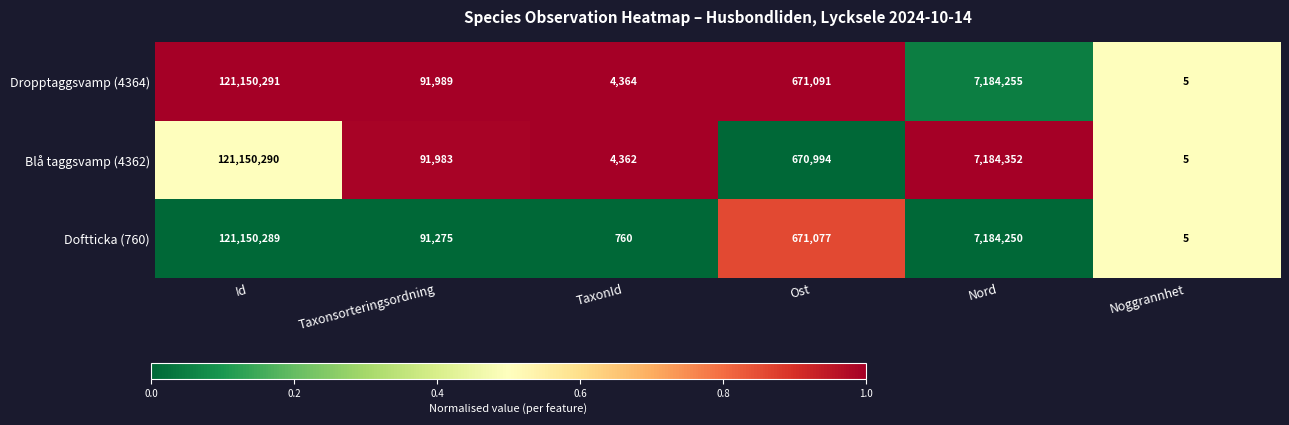

What is the greatest value displayed?

121150291